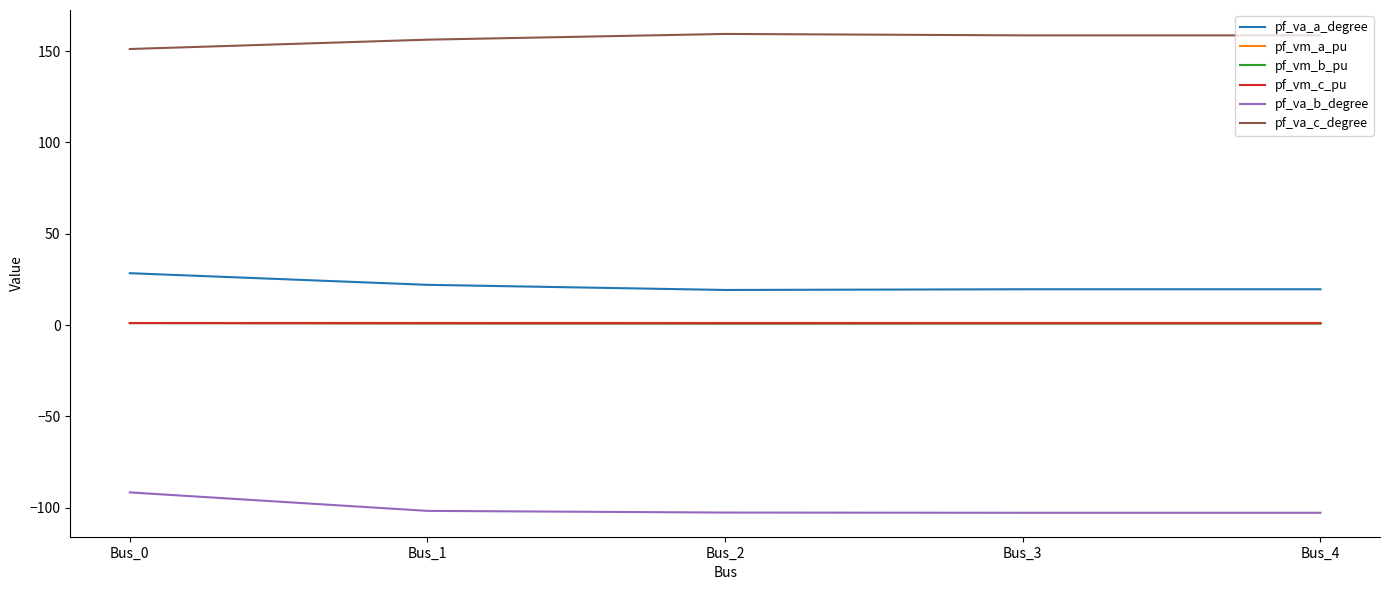

What is the difference between the maximum and minimum values in the pf_va_a_degree series?

9.2